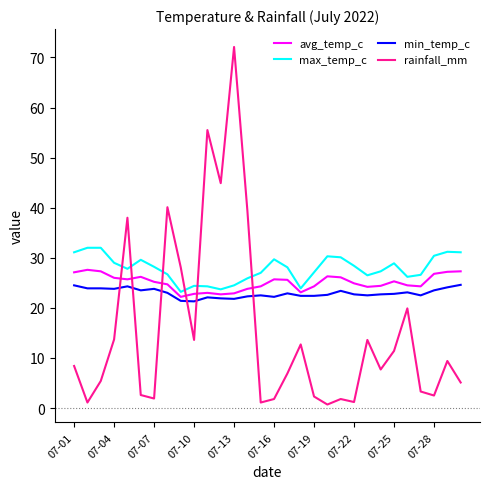

What is the maximum value shown in the chart?

72.1